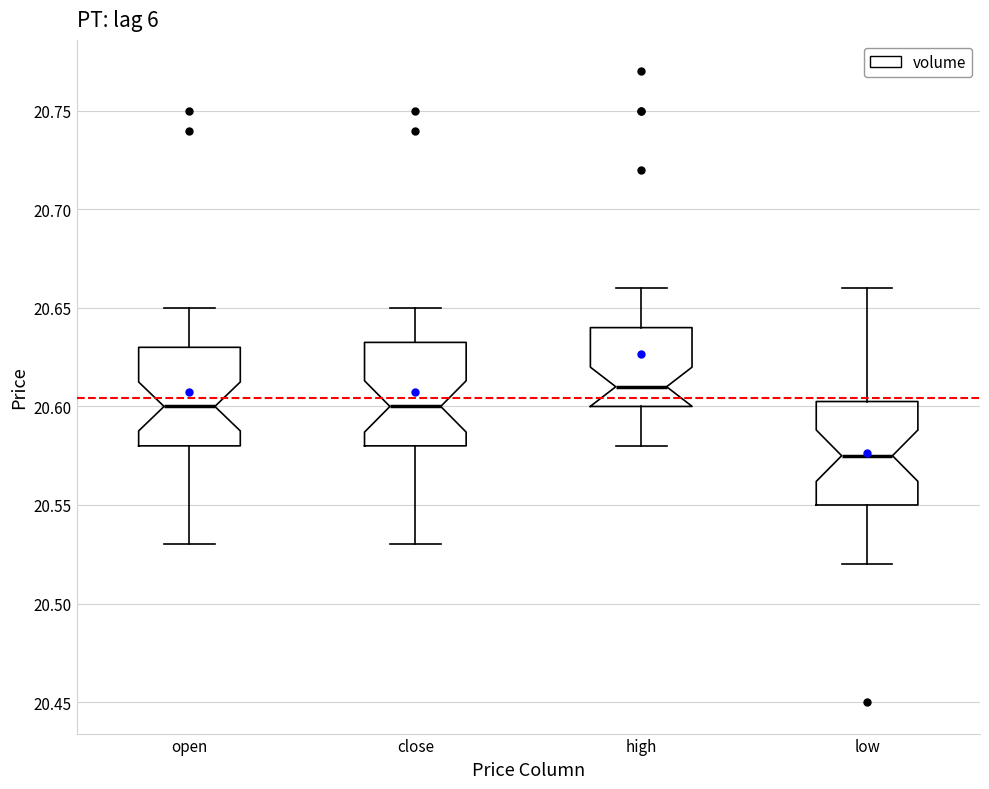

Where does the lower whisker of the box for high end on the y-axis? The values are not printed on the chart, so give them approximately, as read against the axis.

20.580